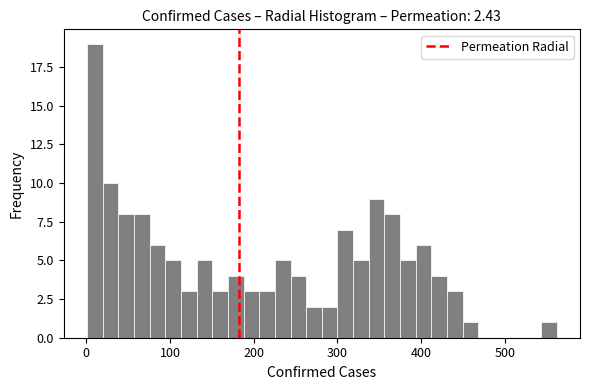

Around what value on the x-axis is the tallest bar? Give the approximate position of its centre, as read against the axis.

10